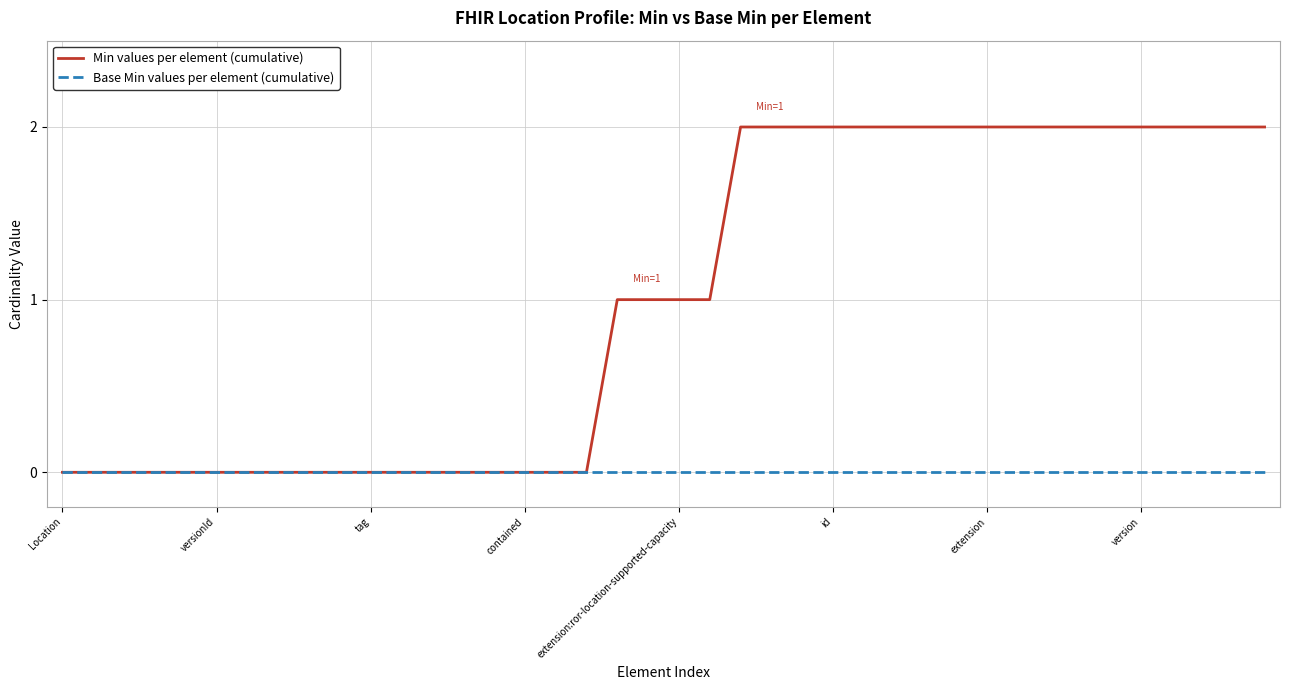

List the series in order of their peak value, lowest first.

Base Min values per element (cumulative), Min values per element (cumulative)